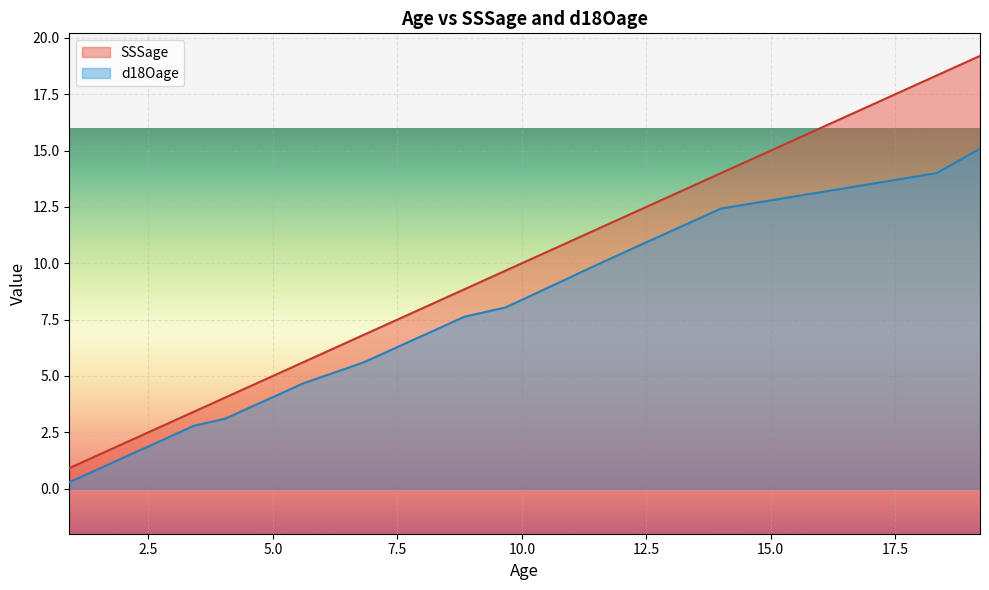

List the series in order of their overall mean, highest first.

SSSage, d18Oage